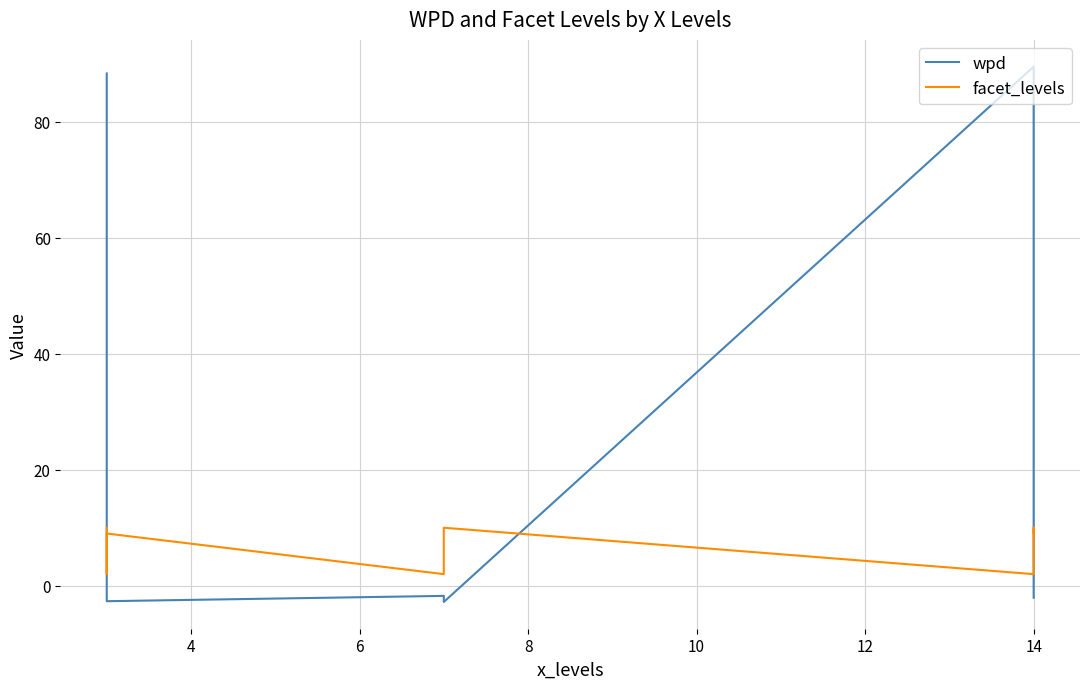

What is the difference between the maximum and second lowest values in the facet_levels series?

8.0